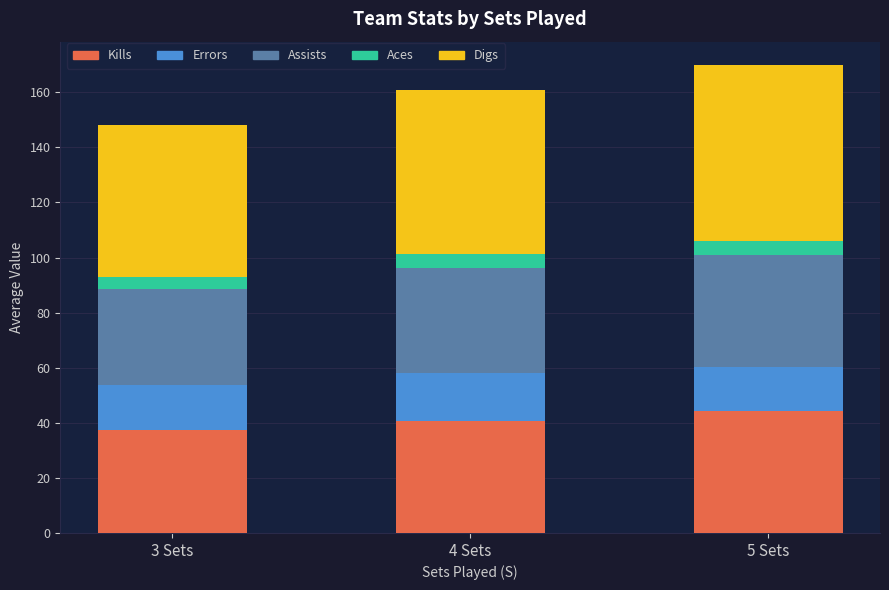

What is the lowest value of the Kills series?

37.4